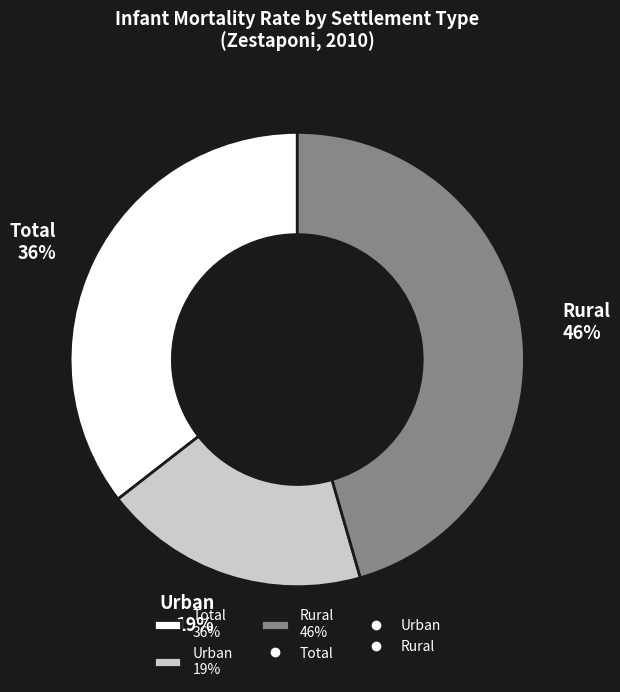

Is there a majority slice in this chart?

No